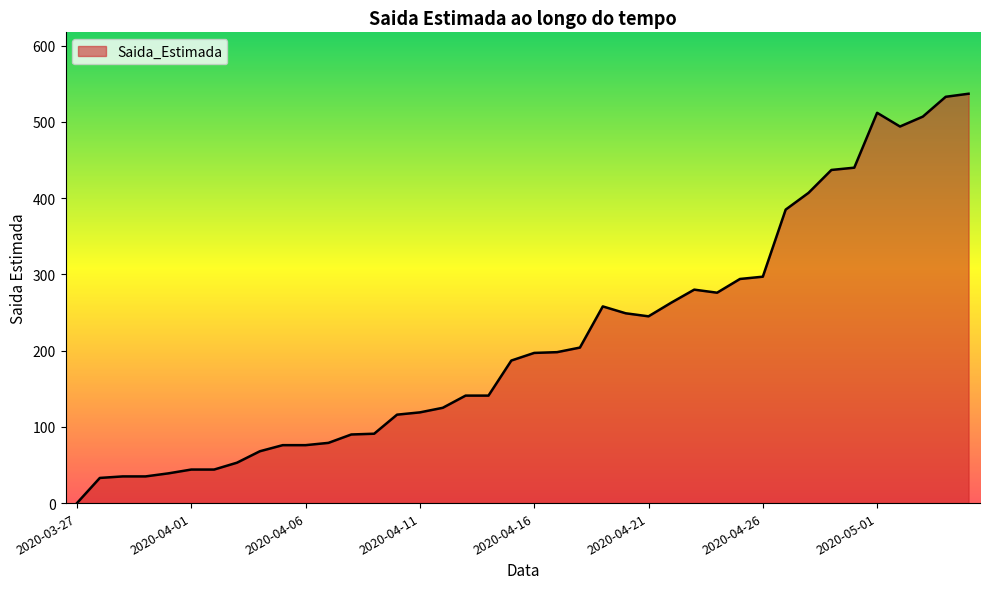

What is the greatest value displayed?

537